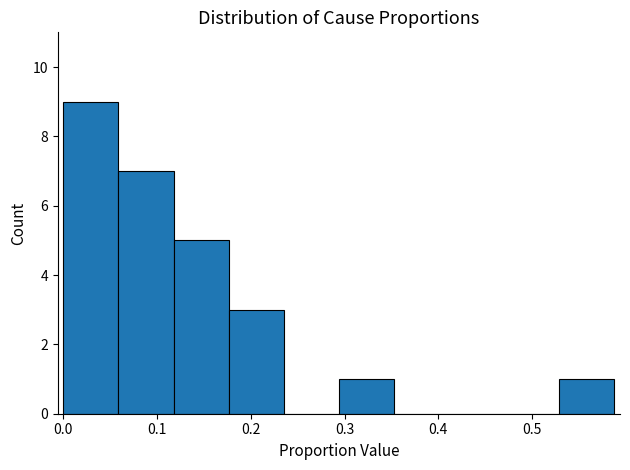

Reading left to right, list every bar in this chart as the range it spans on the x-axis followed by its height. Neither the bar edges nor the heights are printed on the chart, so give them approximately, as read against the axes.

0.00 to 0.06: 9
0.06 to 0.12: 7
0.12 to 0.18: 5
0.18 to 0.24: 3
0.24 to 0.29: 0
0.29 to 0.35: 1
0.35 to 0.41: 0
0.41 to 0.47: 0
0.47 to 0.53: 0
0.53 to 0.59: 1